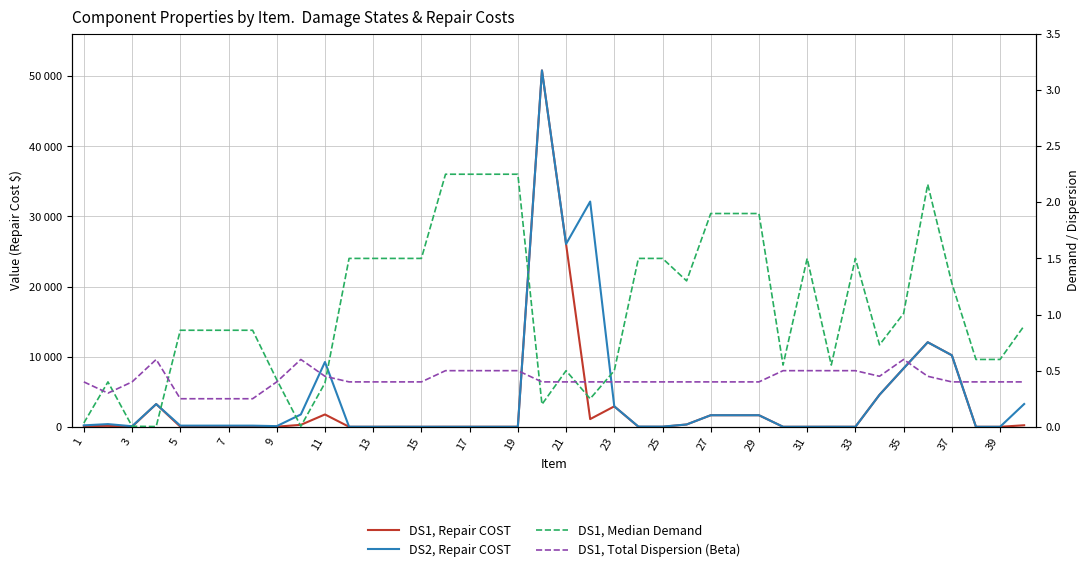

What is the spread (max minus min) of values at 9?

93.7